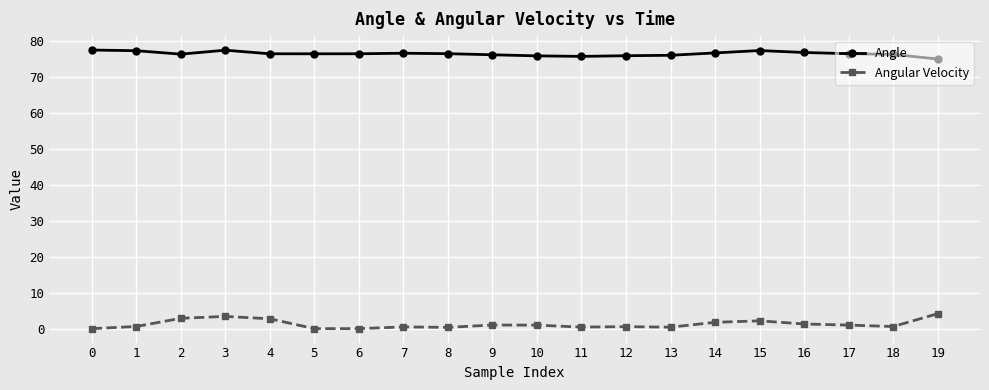

What is the difference between the second highest and minimum values in the Angle series?

2.5